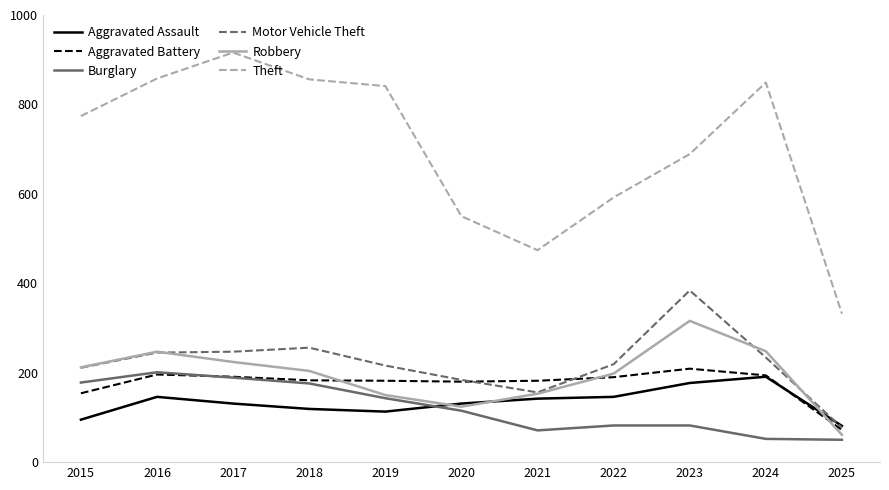

At which category does the chart reach its peak across all series?

2017